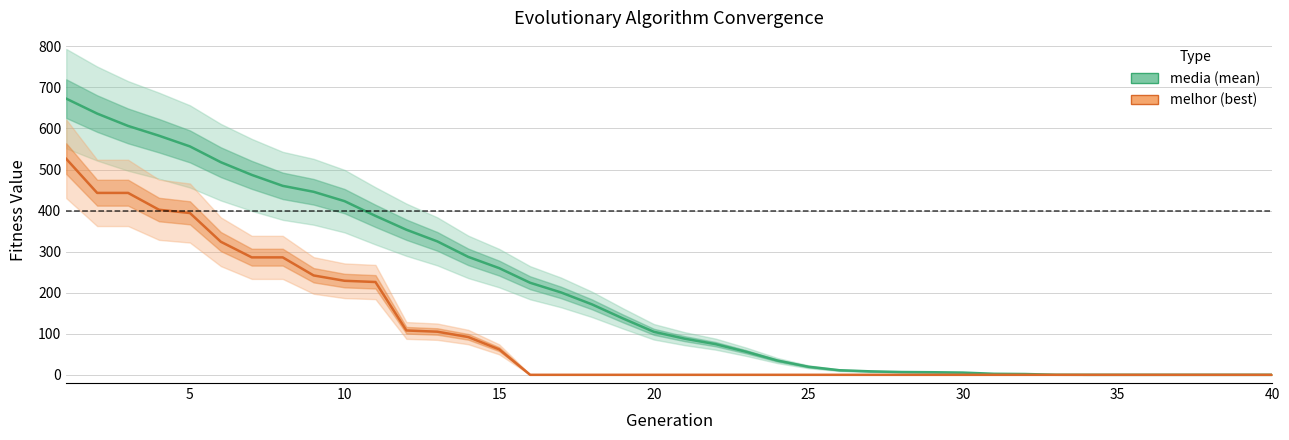

What are all the series names shown in the legend?

media, melhor